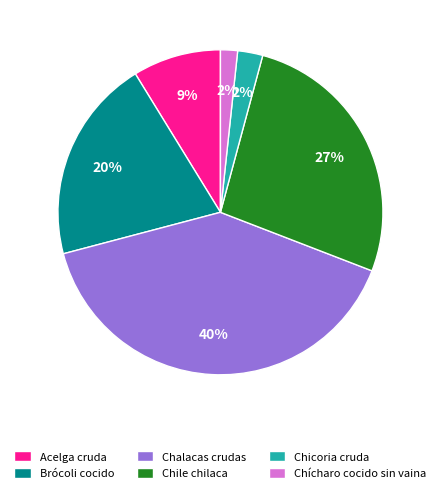

Do Brócoli cocido and Chile chilaca together represent more than half of the pie?

No